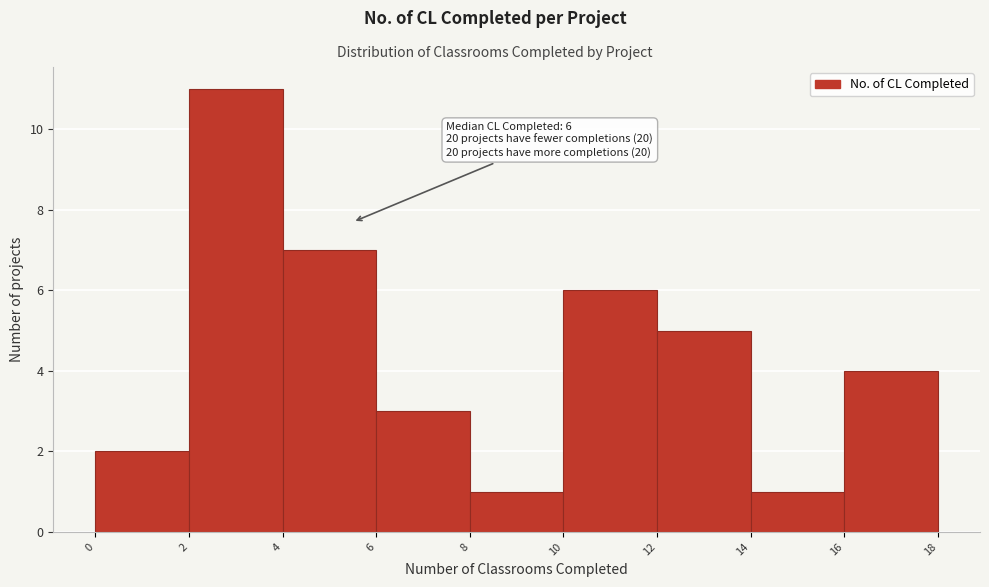

Which range on the x-axis has the tallest bar?

2 to 4